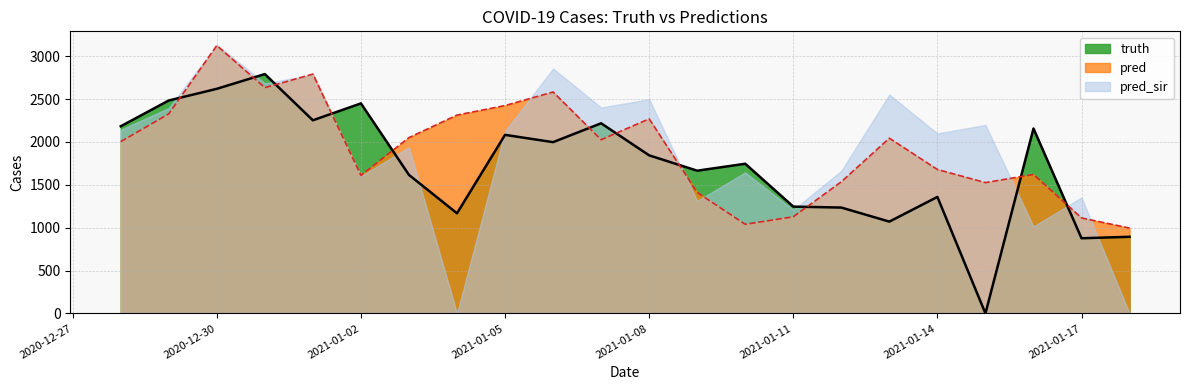

The pred series shows 3350.2 at 2020-12-29. True or false?

False